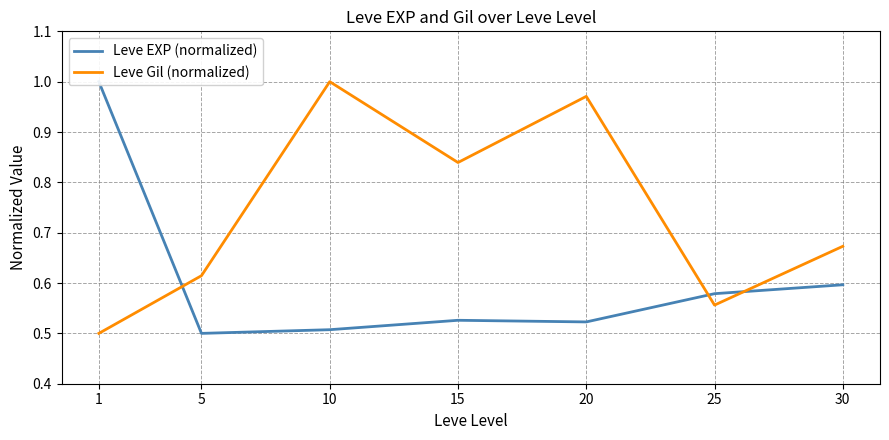

How many distinct data groups are displayed?

2